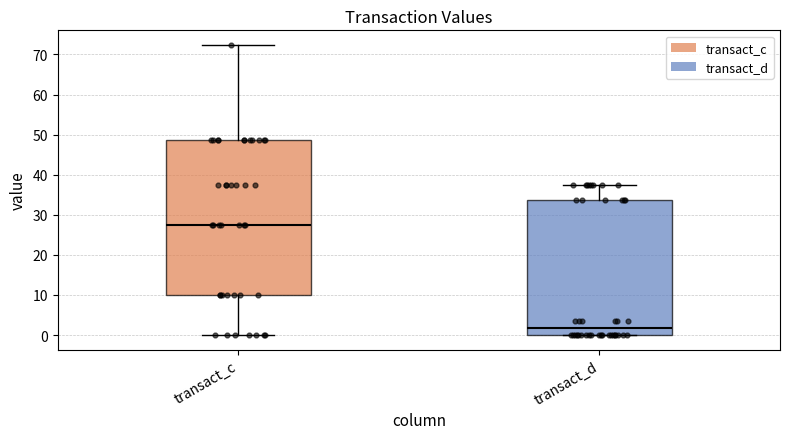

Reading left to right, read every box against the y-axis: the position of its median line, the range the box covers, and the ends of its whiskers. The values are not printed on the chart, so give them approximately, as read against the axis.

transact_c: median 27, box 10 to 49, whiskers 0 to 72
transact_d: median 2, box 0 to 34, whiskers 0 to 37